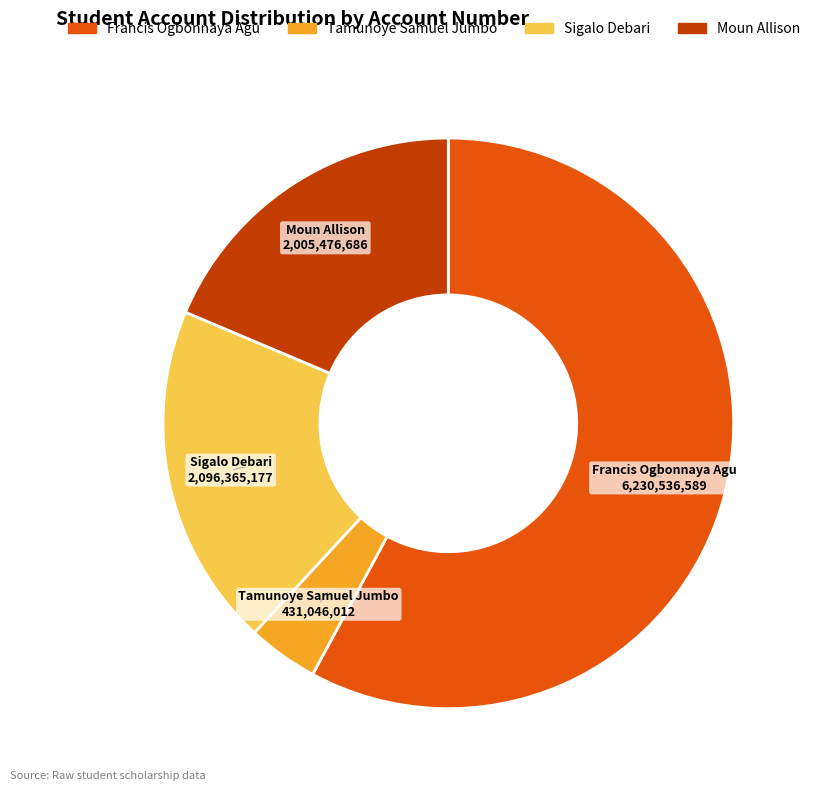

How many slices are in this pie chart?

4